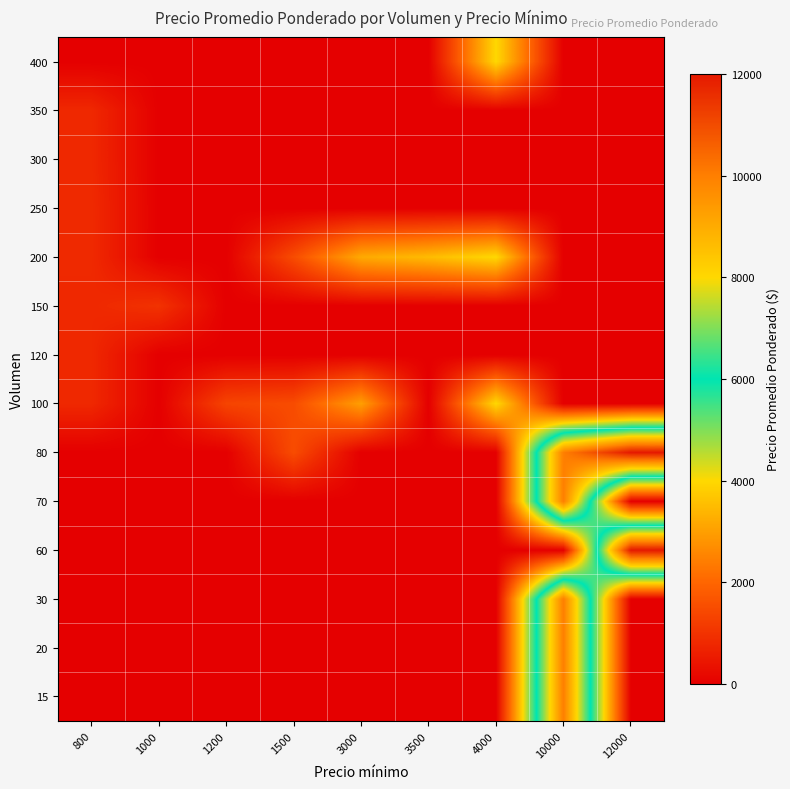

What is the total value across all series at 12000?

24000.0